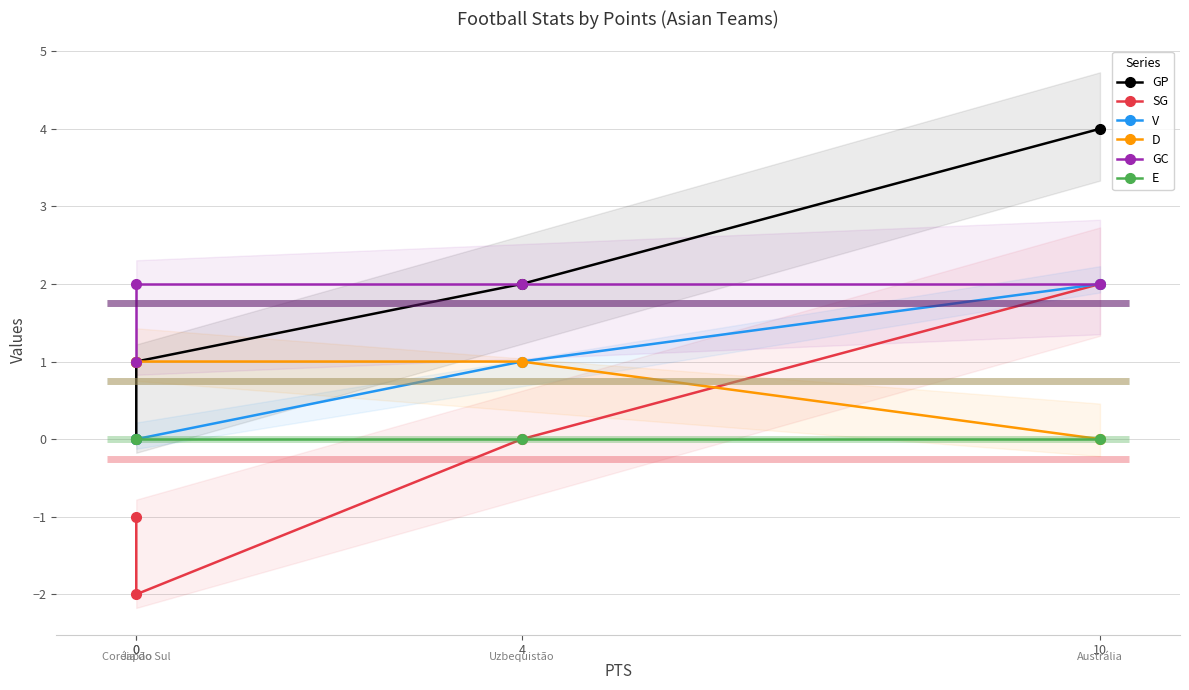

Which series has the largest range (max minus min)?

GP